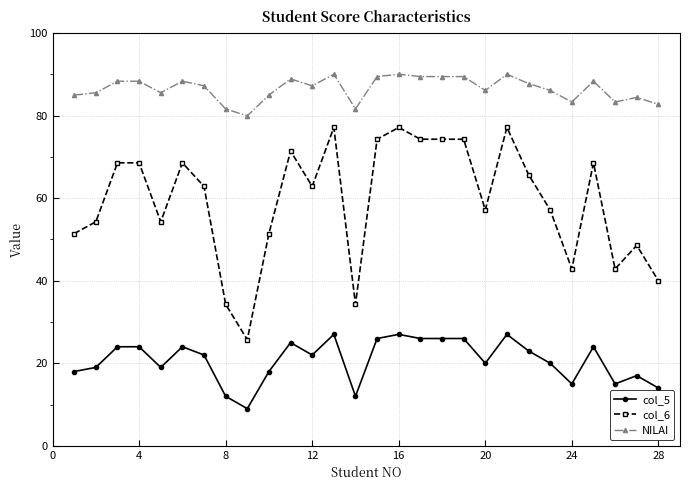

What is the lowest value of the col_6 series?

25.7